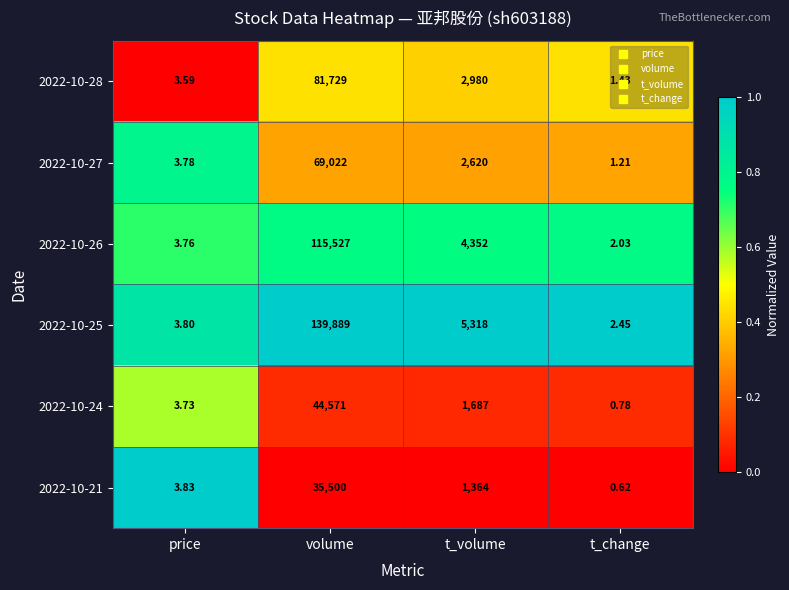

Is the value of 2022-10-26 at volume greater than the value of 2022-10-28 at t_change?

Yes